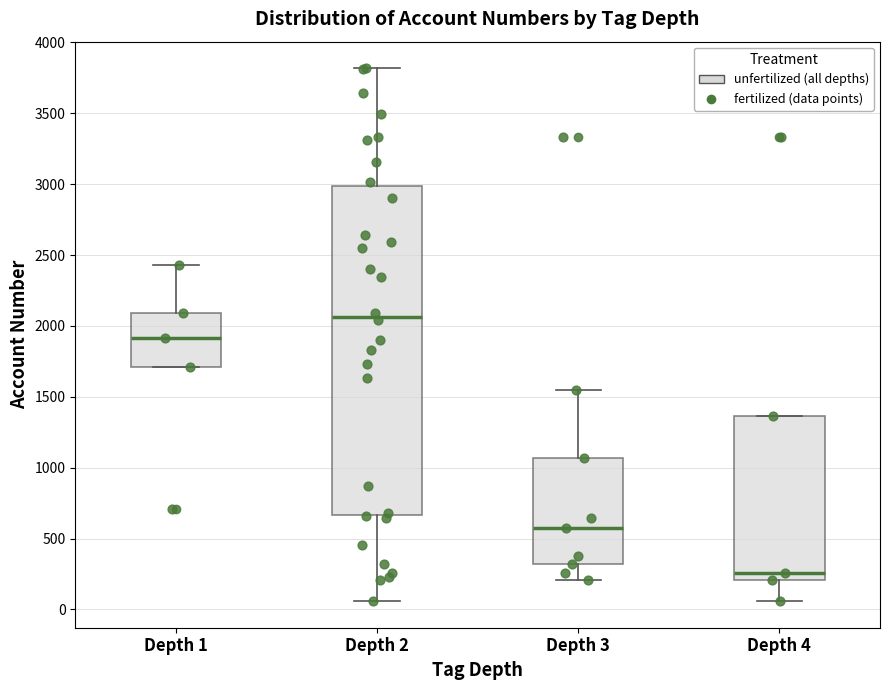

Where does the lower whisker of the box for Depth 4 end on the y-axis? The values are not printed on the chart, so give them approximately, as read against the axis.

50